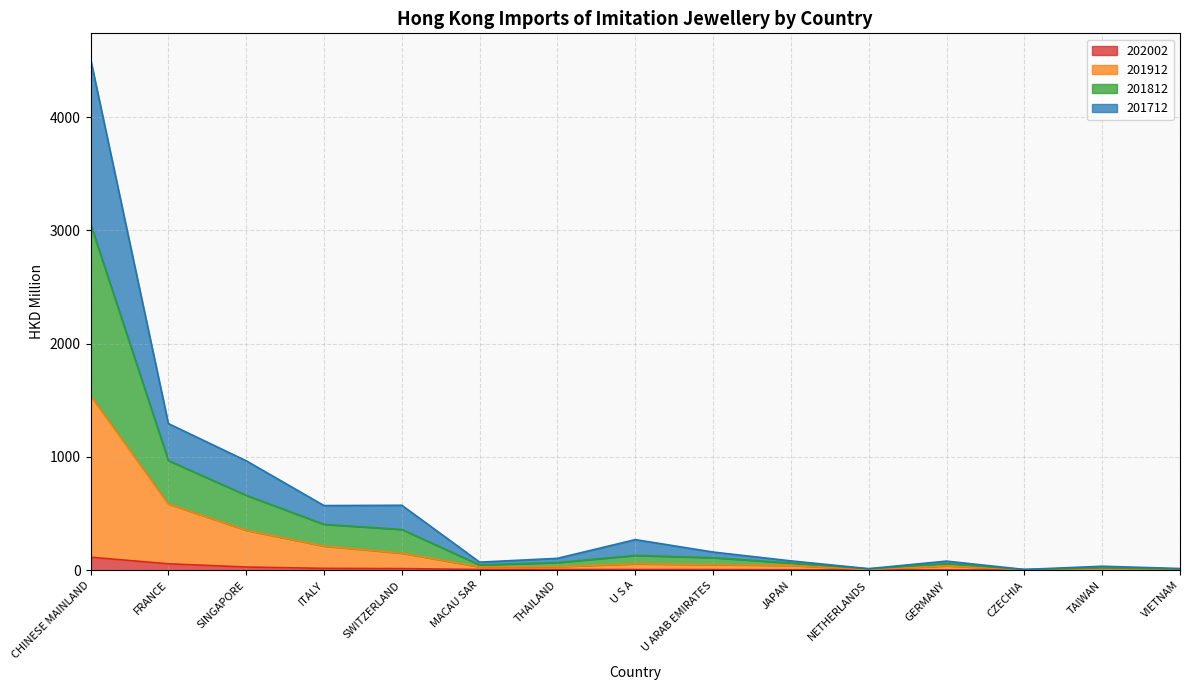

What is the label of the 3rd point from the left?

SINGAPORE